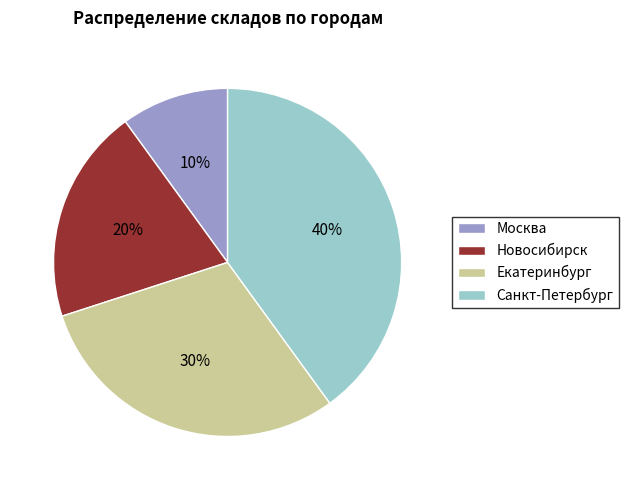

Is it true that Новосибирск is 20% of the pie?

True